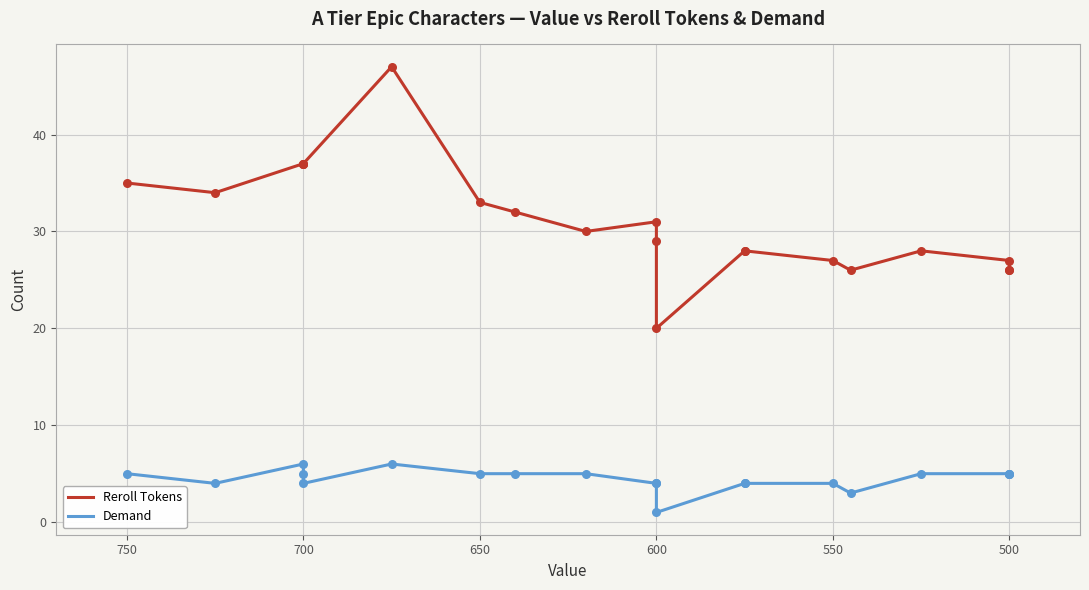

At how many categories does at least one series exceed 1?

20